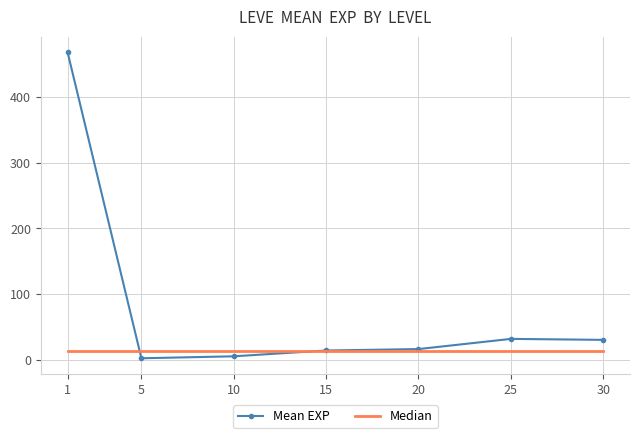

List the series in order of their peak value, highest first.

Mean EXP, Median